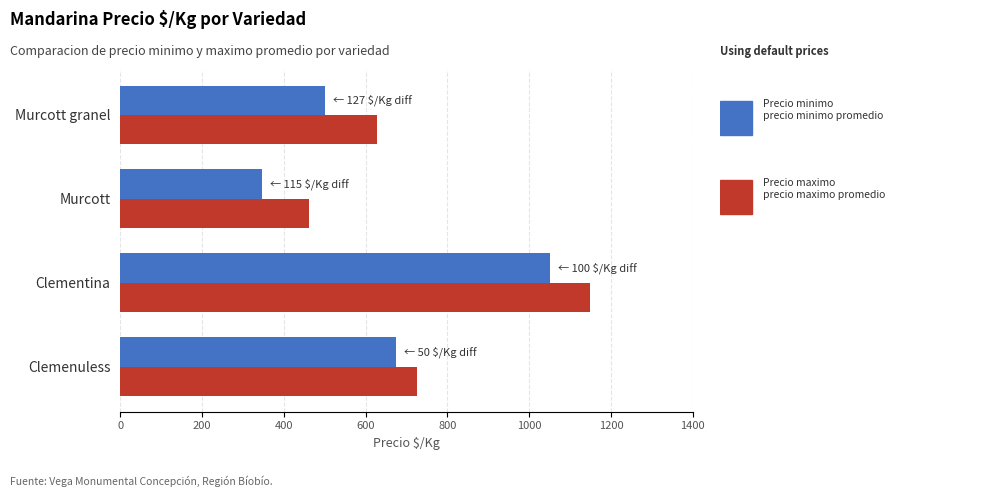

At which category is the sum across all series the highest?

Clementina